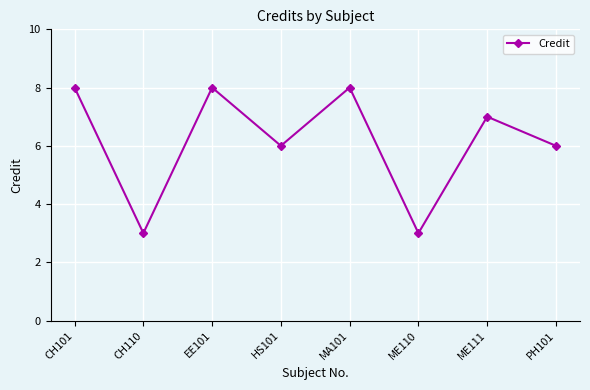

Where is the first local maximum?

EE101